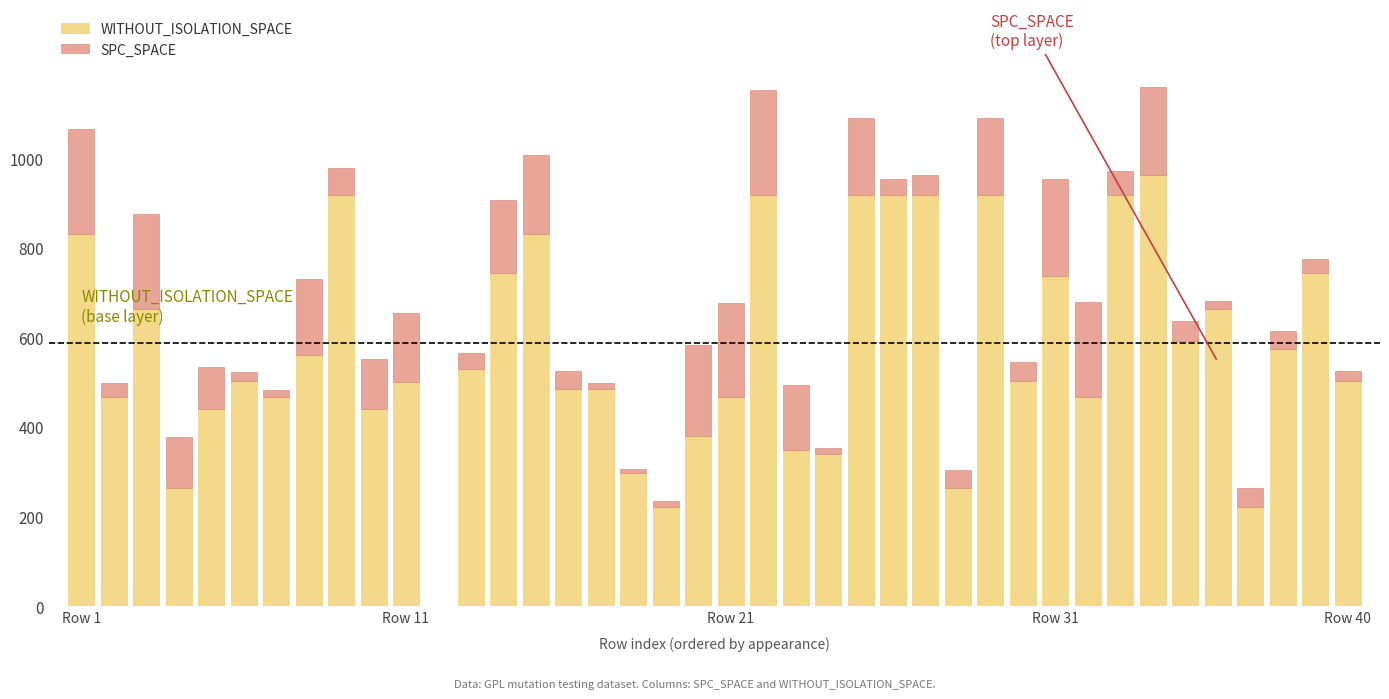

What is the sum of all WITHOUT_ISOLATION_SPACE values?

22921